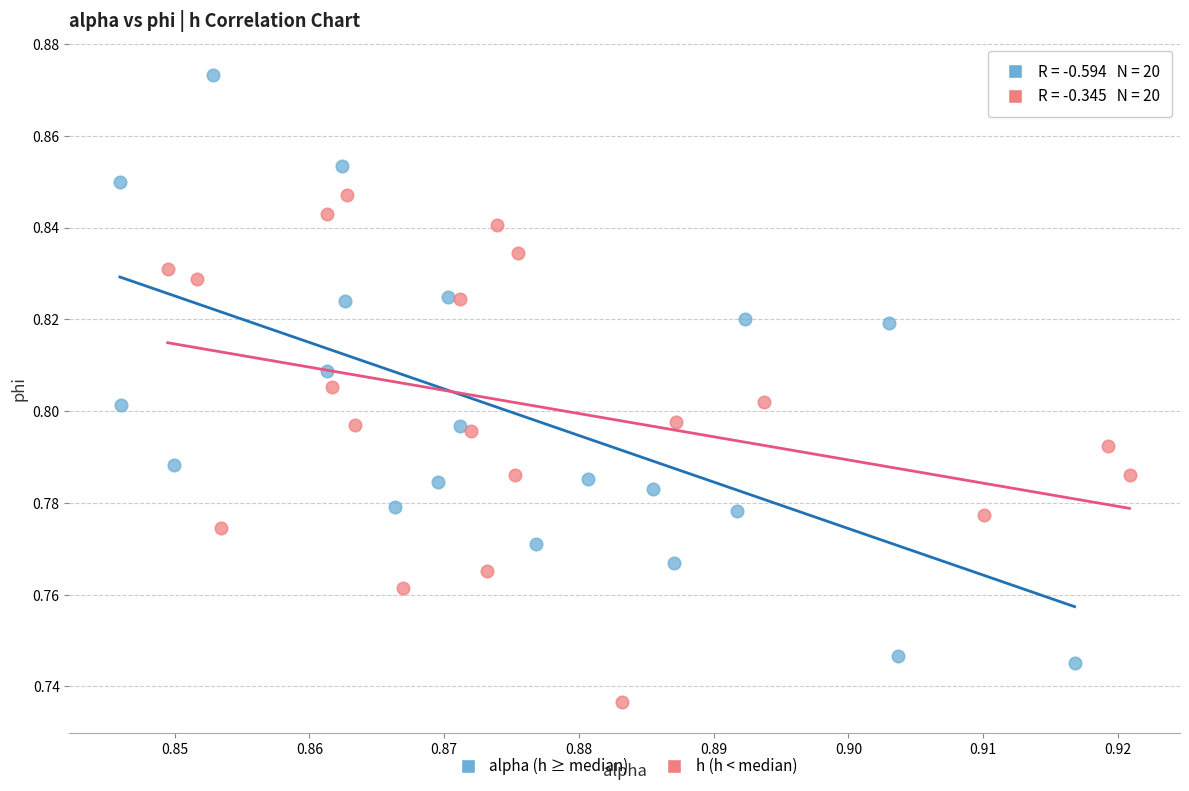

Which series has the widest spread of Y values?

alpha (h ≥ median)